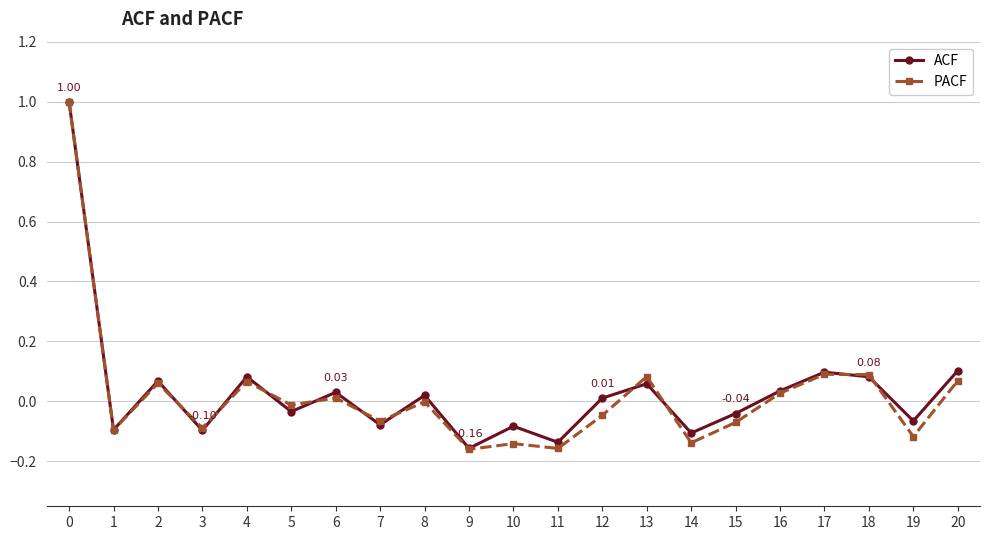

At which category does ACF reach its first local peak?

2